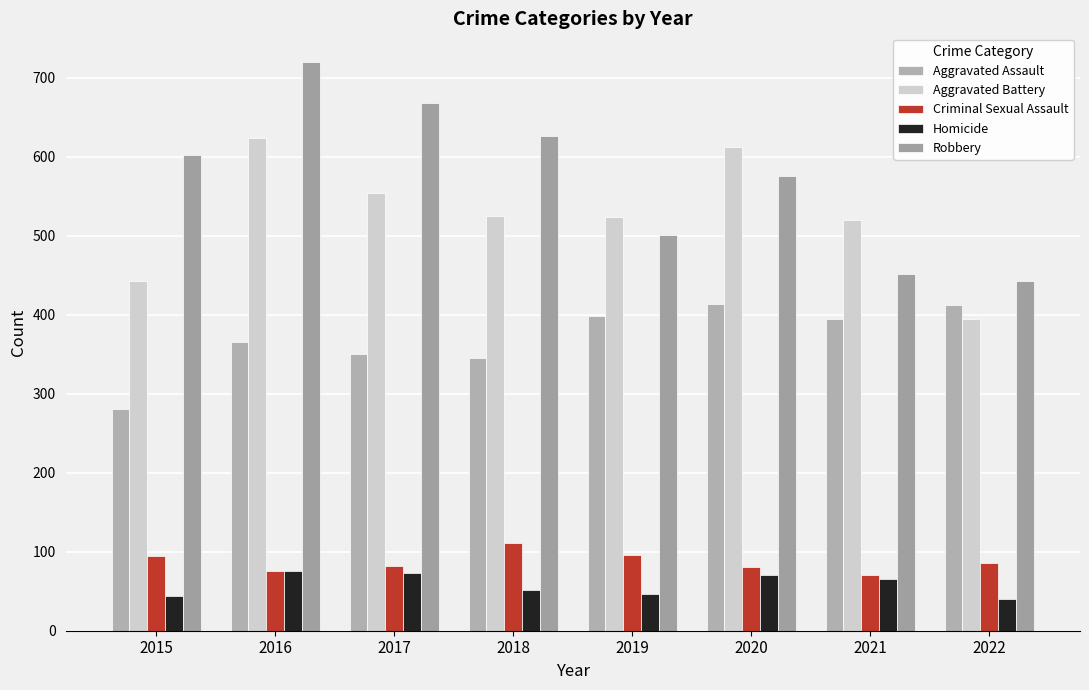

What are all the series names shown in the legend?

Aggravated Assault, Aggravated Battery, Criminal Sexual Assault, Homicide, Robbery